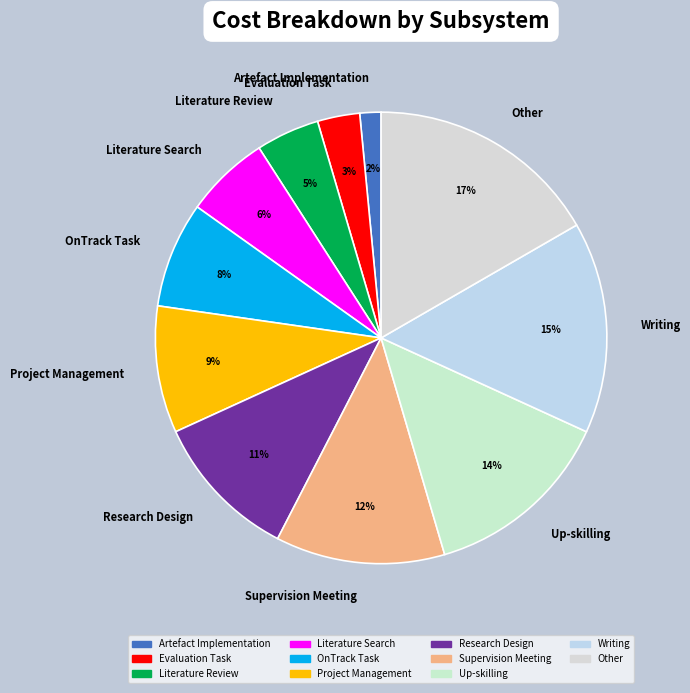

Is the sum of Evaluation Task and Literature Review greater than half?

No